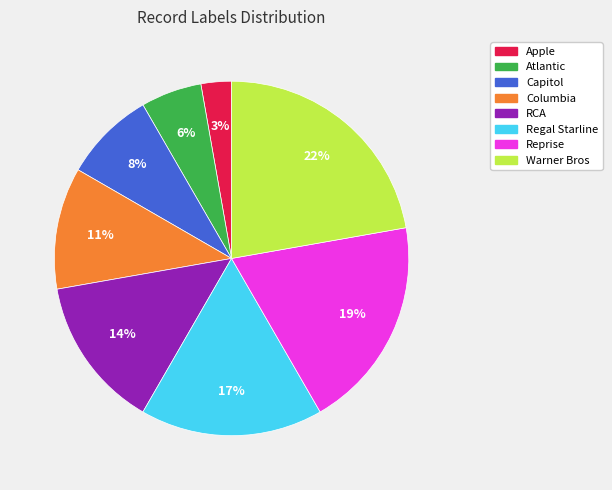

Rank the categories by value from lowest to highest.

Apple, Atlantic, Capitol, Columbia, RCA, Regal Starline, Reprise, Warner Bros